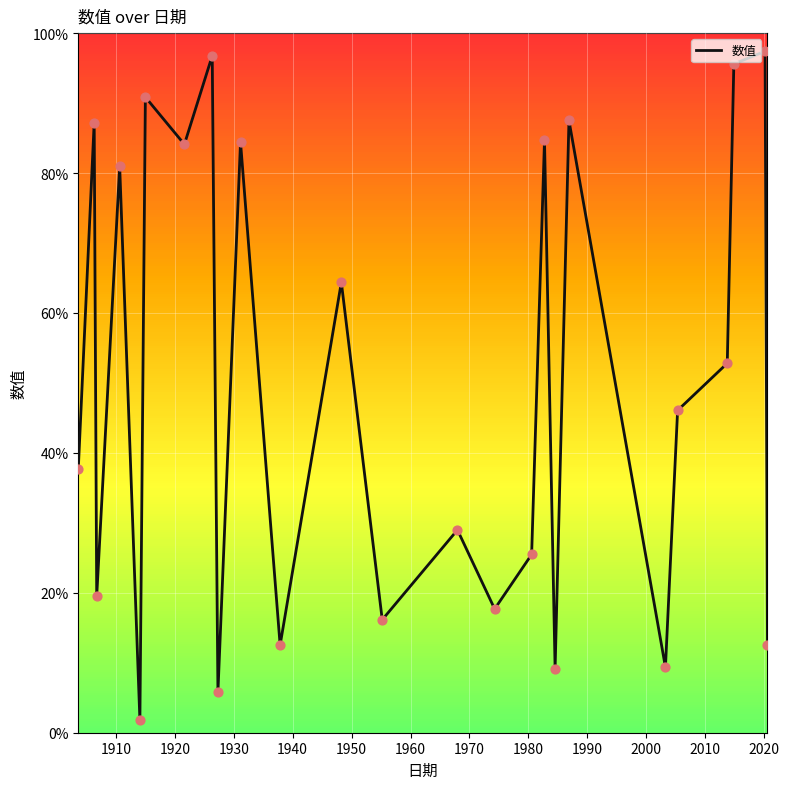

What is the difference between the maximum and minimum values?

95.6